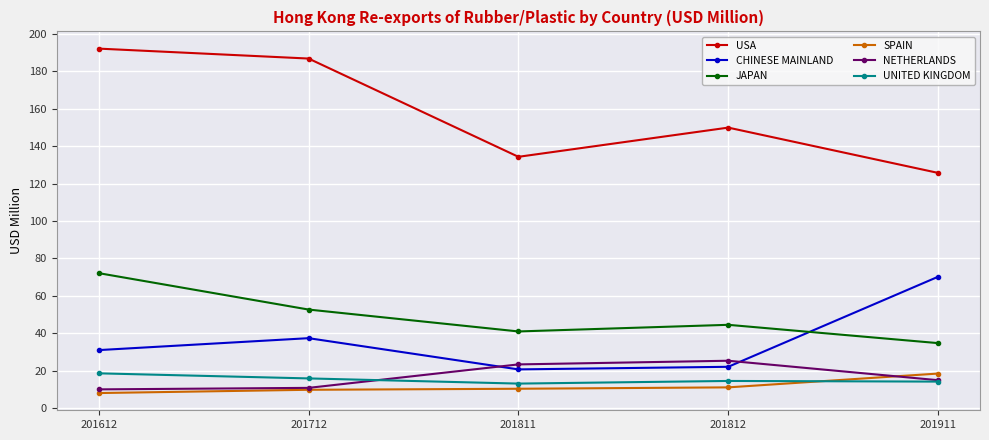

How many values in the CHINESE MAINLAND series are below 31?

2